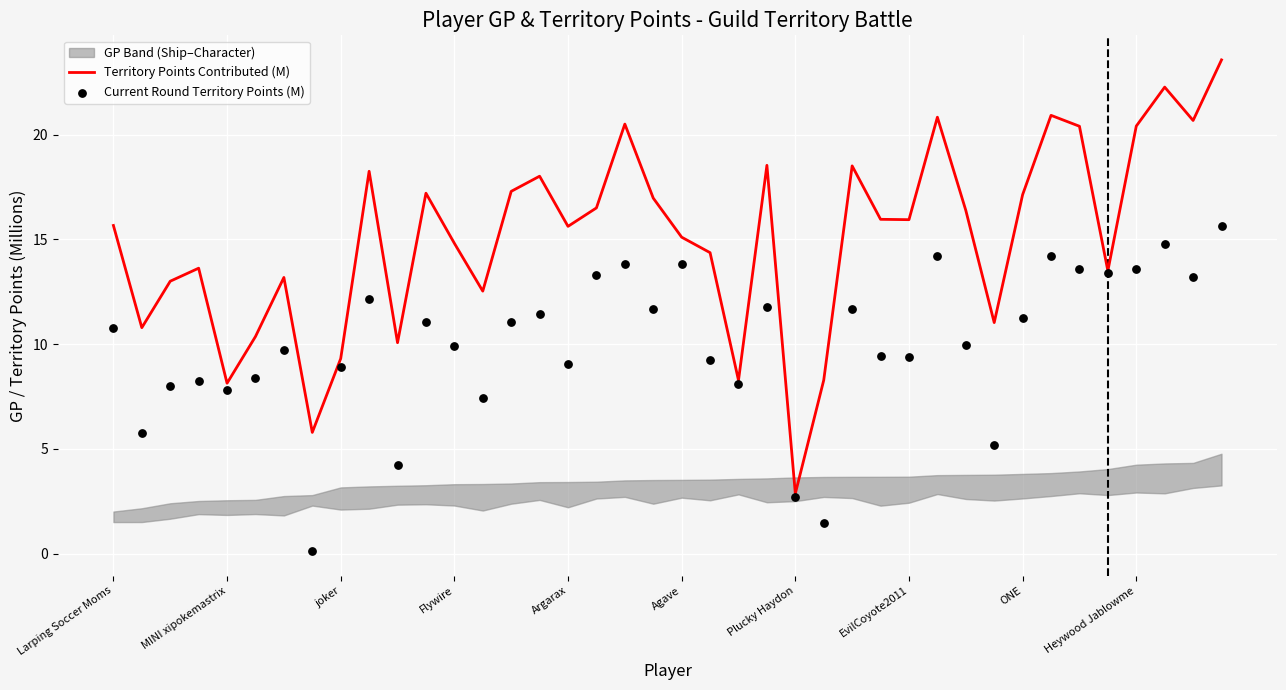

Which series has the widest spread of Y values?

Territory Points Contributed (M)